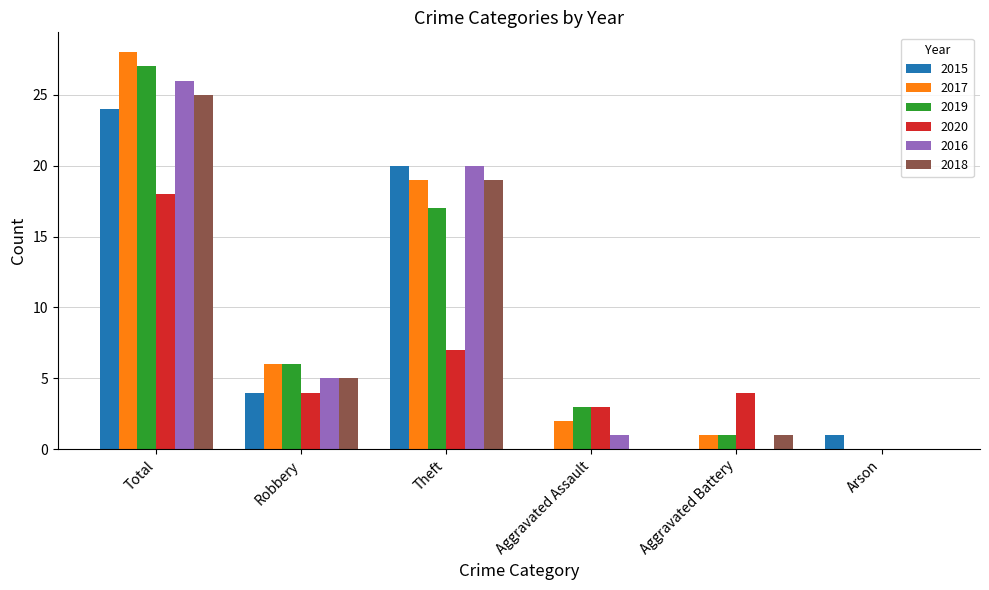

At which label is 2016 closest to 13?

Theft